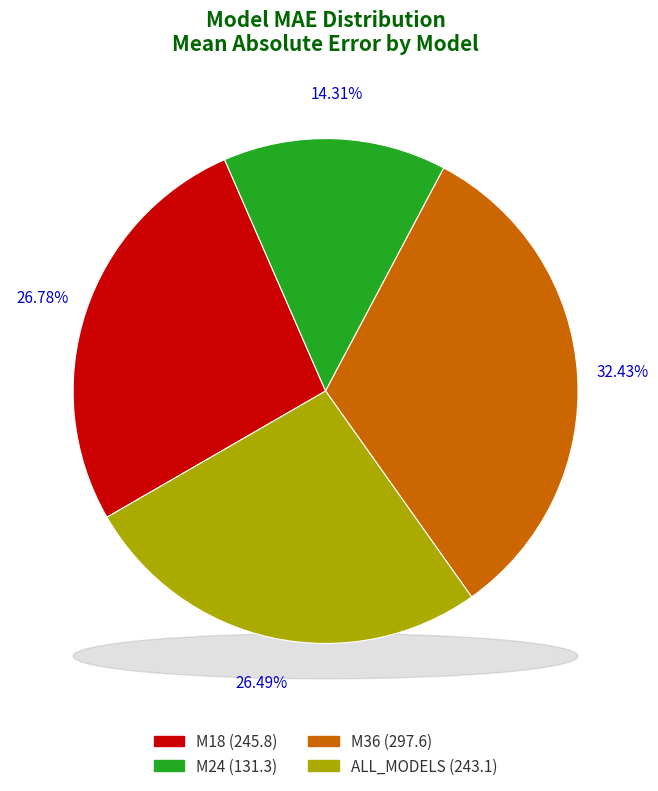

How many segments does this pie chart have?

4